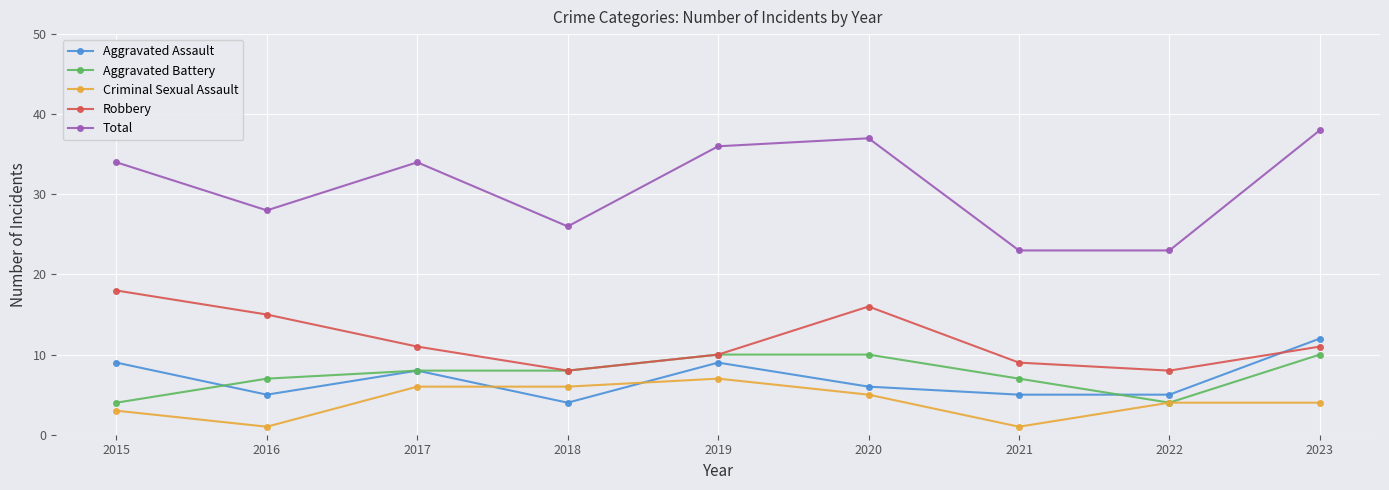

Read the Criminal Sexual Assault value at 2020.

5